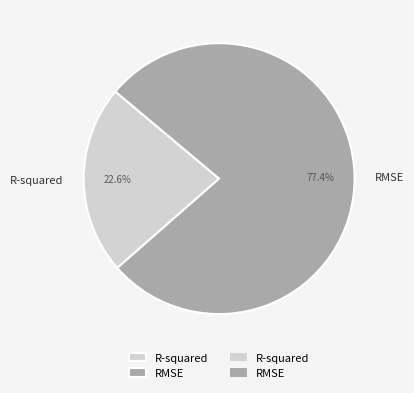

To the nearest percent, what percentage of the pie is R-squared?

23%